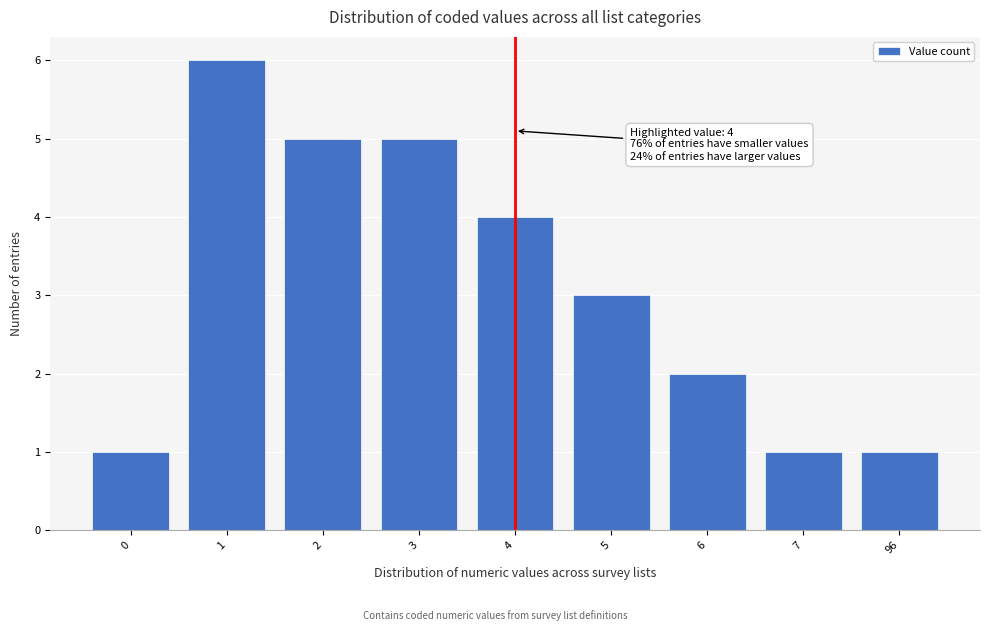

Reading right to left, transcribe all the data shown in this chart.

96=1	7=1	6=2	5=3	4=4	3=5	2=5	1=6	0=1